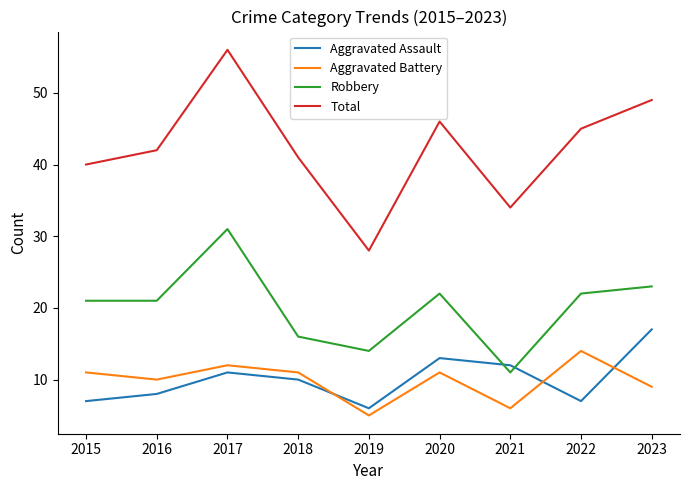

Which category has the highest value across all series?

2017